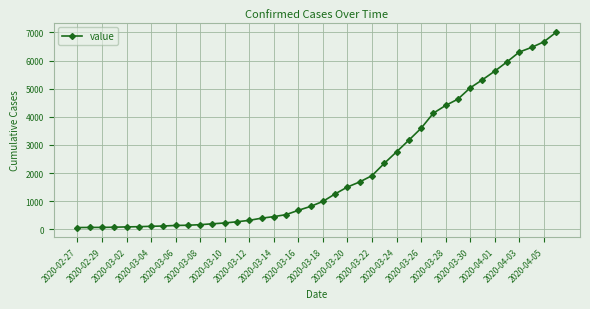

How many data points are less than 993?

20